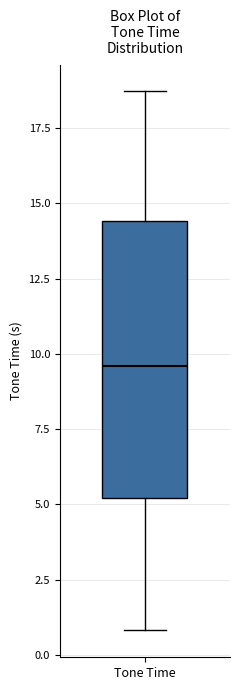

Read this box plot against the y-axis: the position of the median line, the range covered by the box, and the ends of both whiskers. The values are not printed on the chart, so give them approximately, as read against the axis.

median 9.5, box 5.0 to 14.5, whiskers 1.0 to 18.5